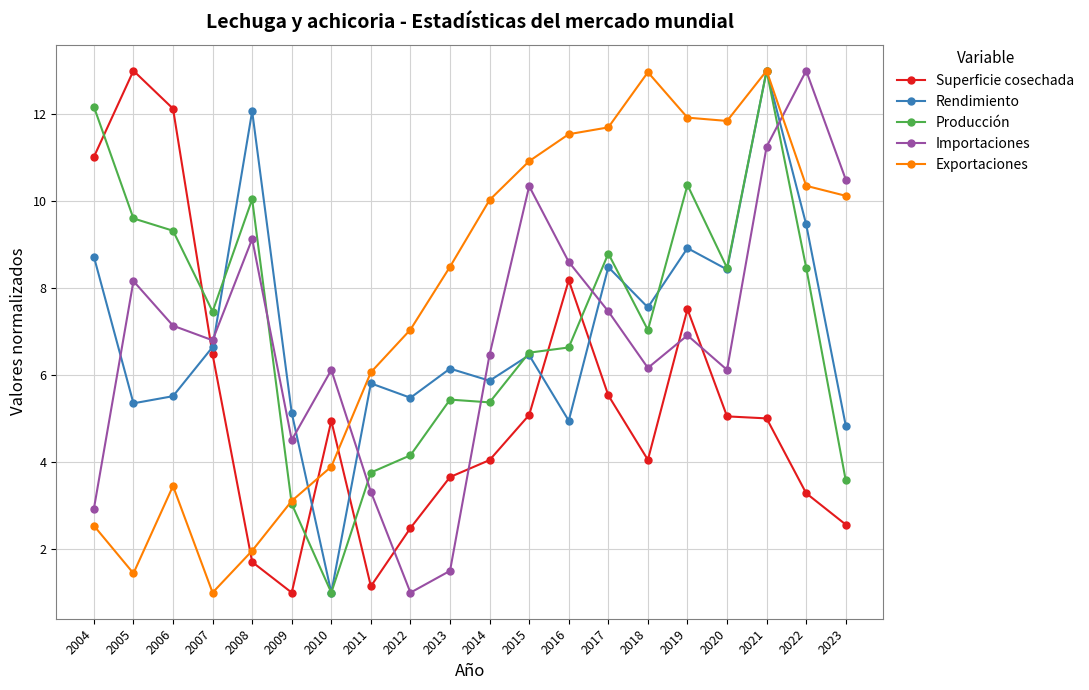

How many interior local valleys does the Rendimiento series have?

7